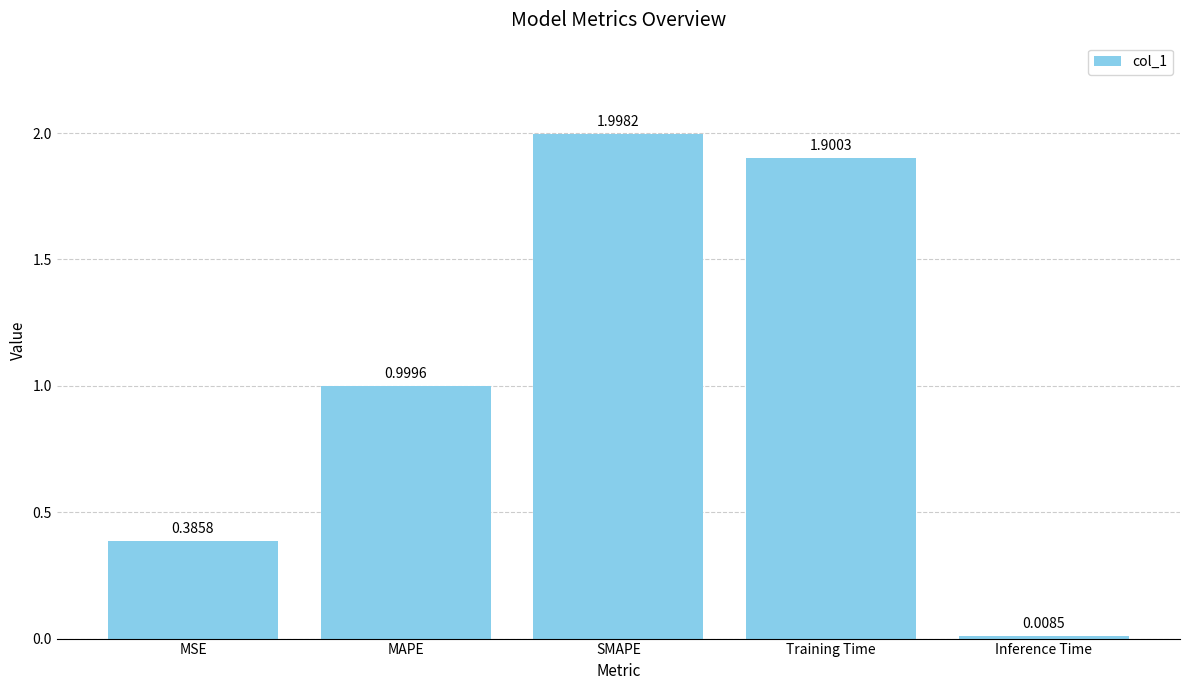

The value at Training Time is 1.9. True or false?

True